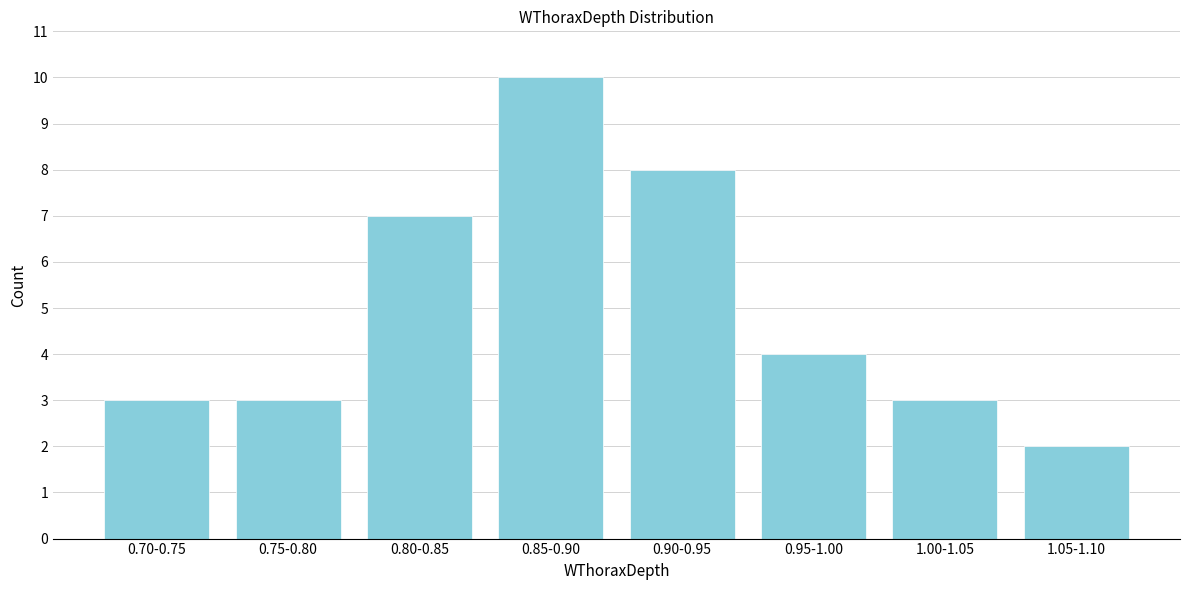

Reading left to right, list all the values displayed in this chart.

0.70-0.75=3	0.75-0.80=3	0.80-0.85=7	0.85-0.90=10	0.90-0.95=8	0.95-1.00=4	1.00-1.05=3	1.05-1.10=2